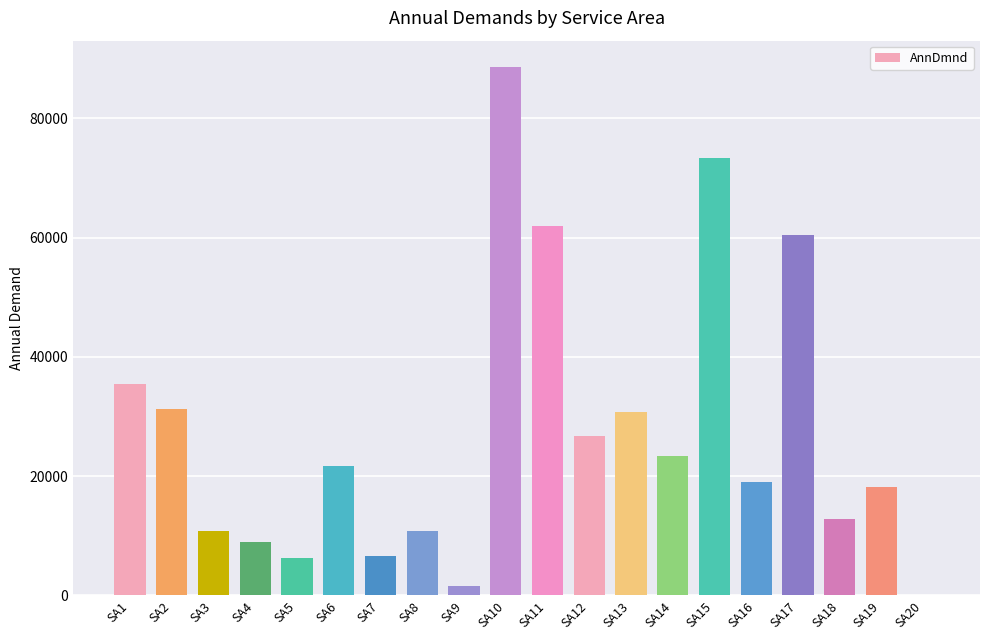

The value at SA3 is 10800. True or false?

True